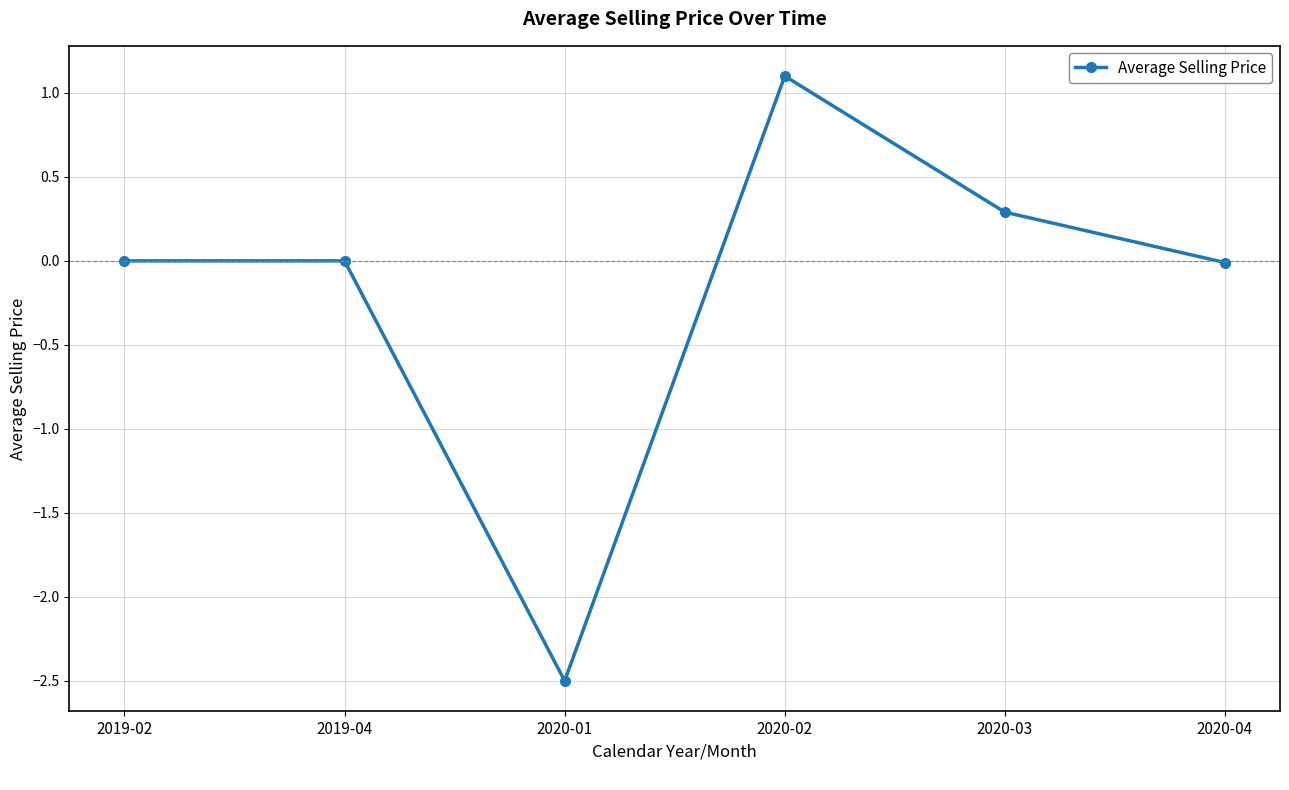

Is it true that the value at 2020-04 is -0.0?

True